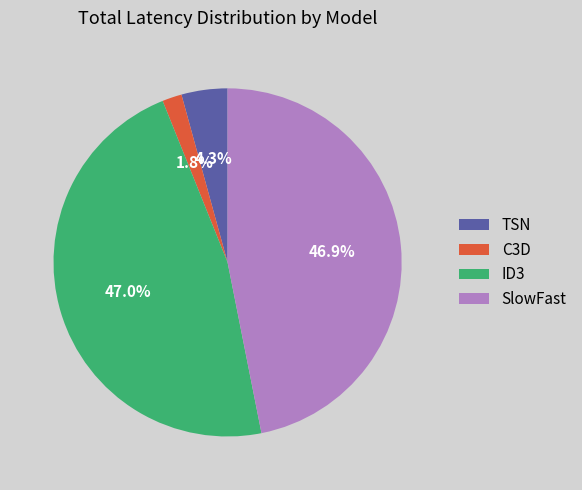

To the nearest percent, what is the combined percentage of SlowFast and ID3?

94%